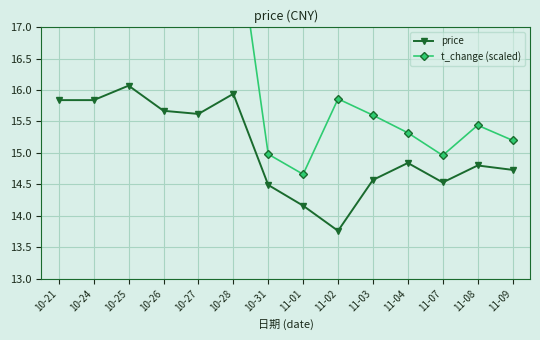

At 11-08, list the series in order from largest to smallest.

t_change (scaled), price